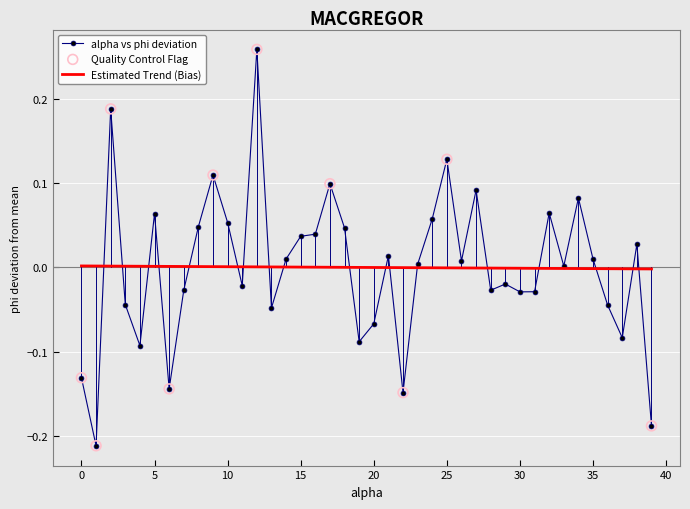

Which series has the widest spread of values?

alpha vs phi deviation